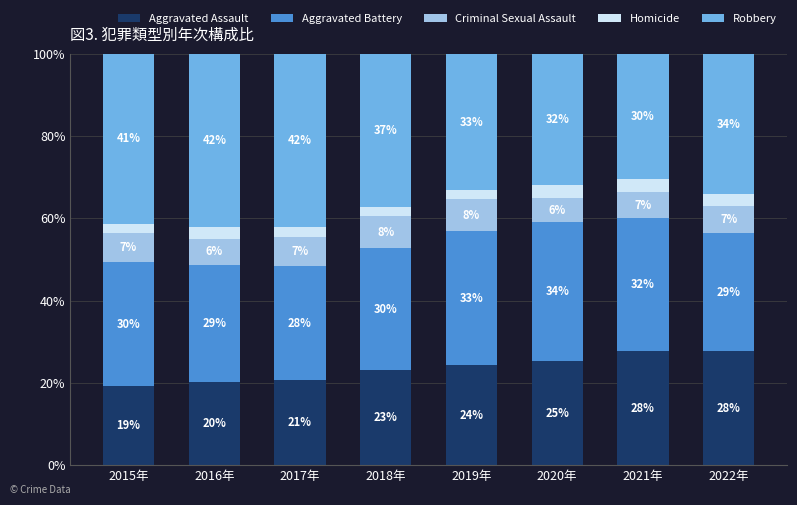

What is the sum of all Homicide values?

20.6